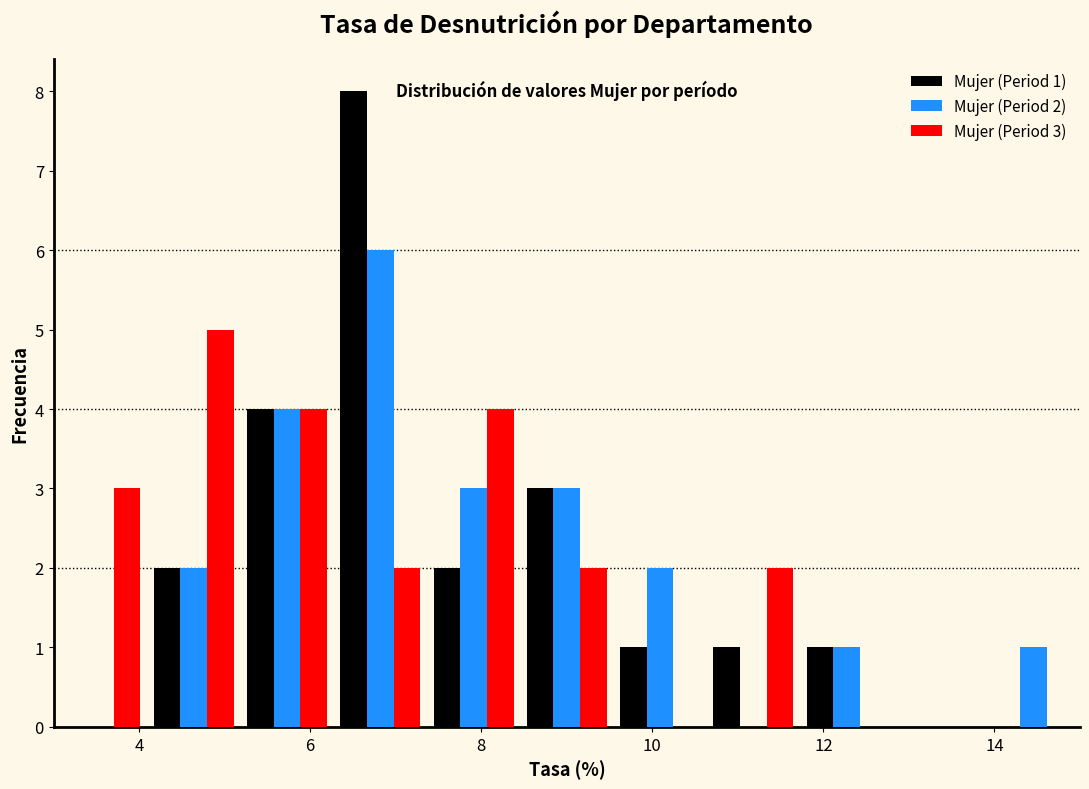

In the Mujer (Period 1) series, which range on the x-axis has the tallest bar?

6.2 to 7.4